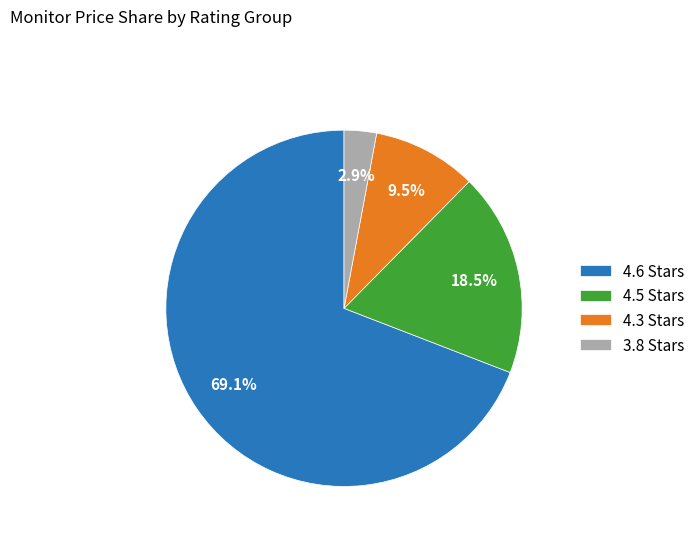

Which has a higher value, 4.6 Stars or 4.5 Stars?

4.6 Stars